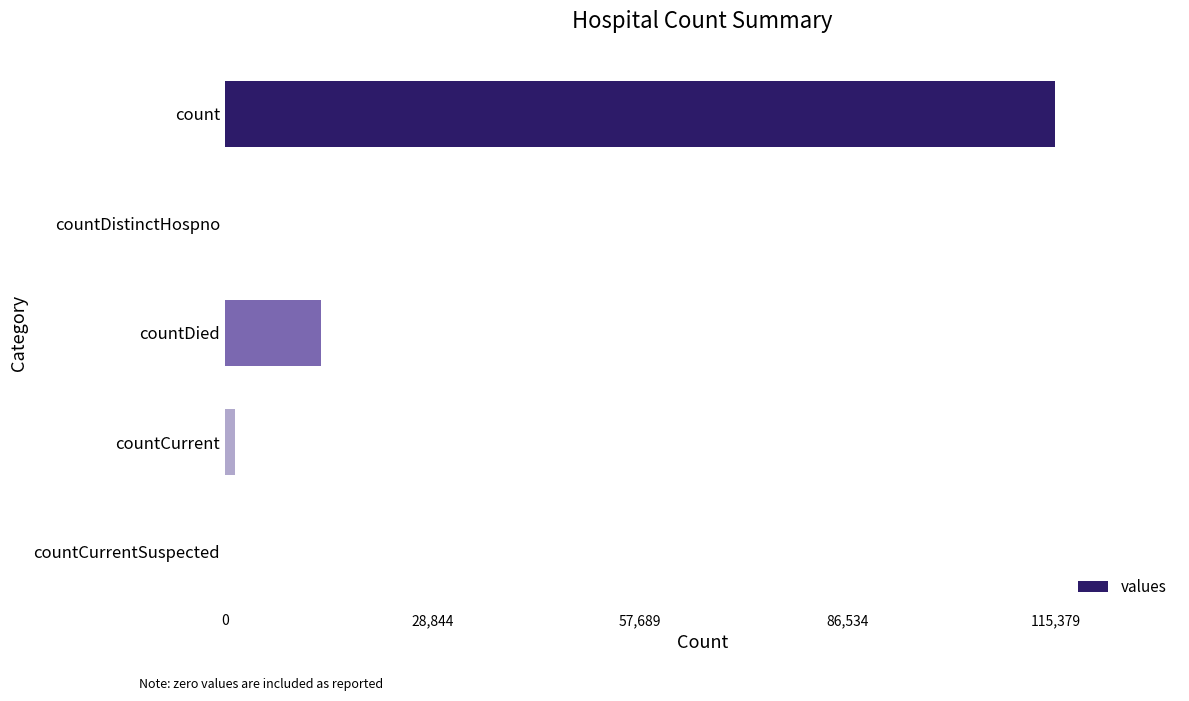

Count the number of data series in this chart.

1